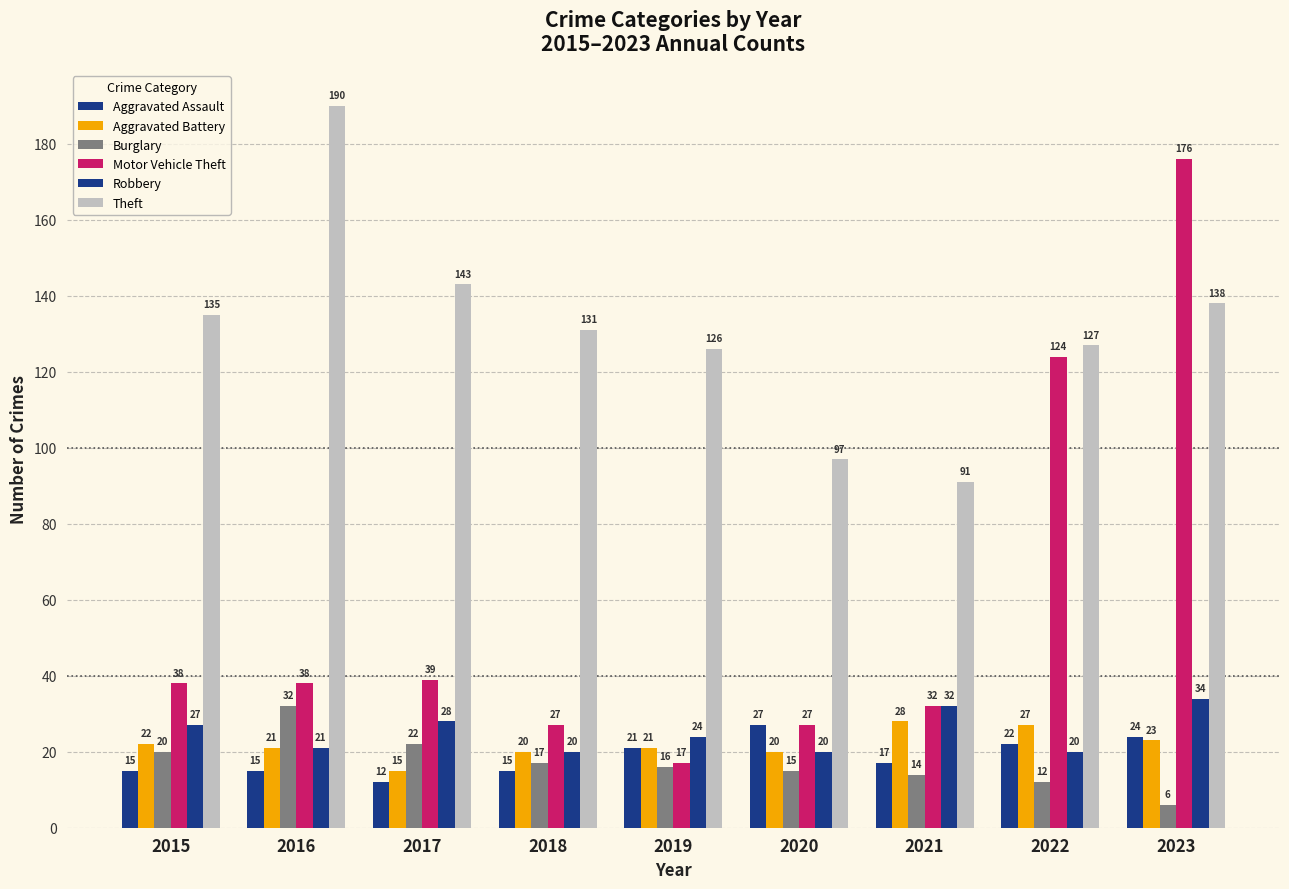

How many categories are shown in the chart?

9